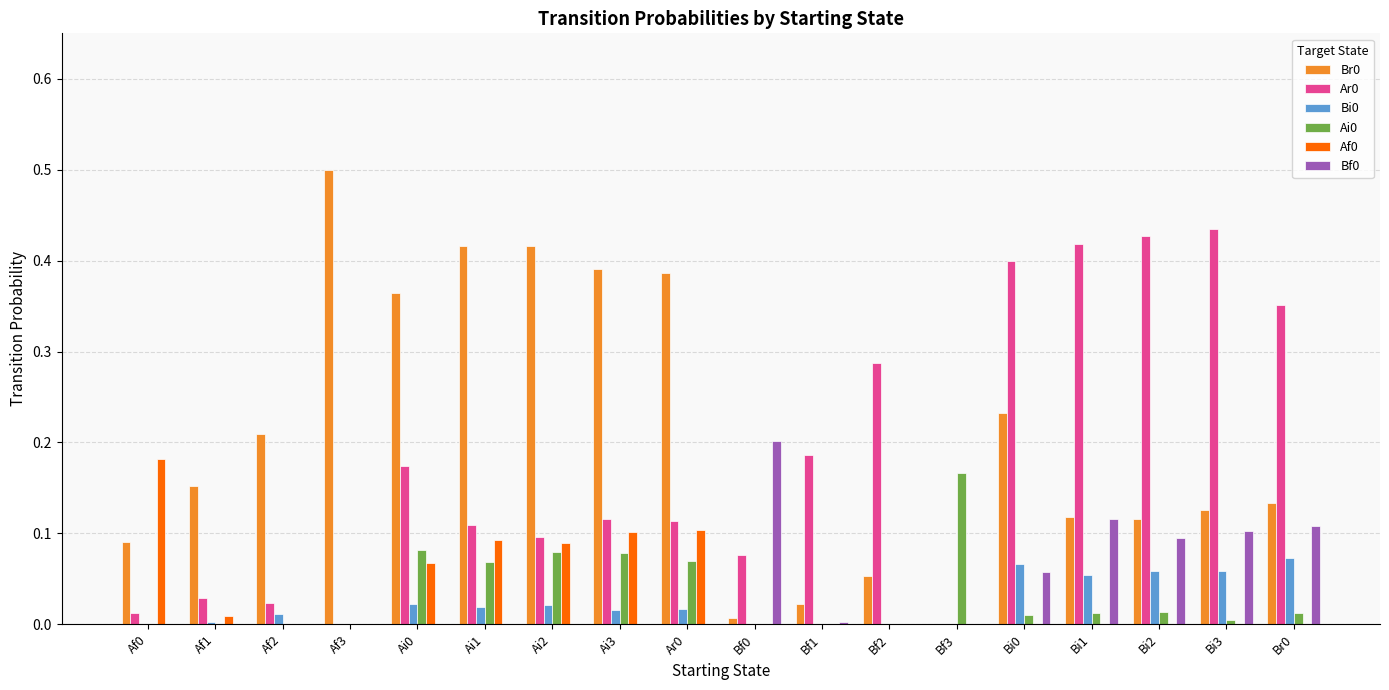

The Af0 series shows 0.0 at Af3. True or false?

True